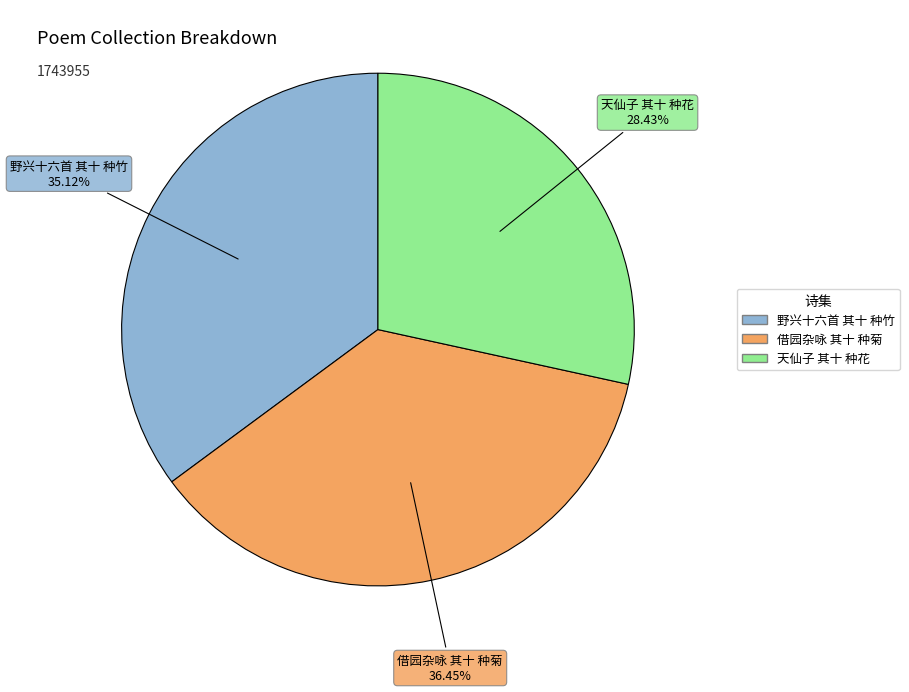

To the nearest percent, what percentage of the pie is 天仙子 其十 种花?

28%